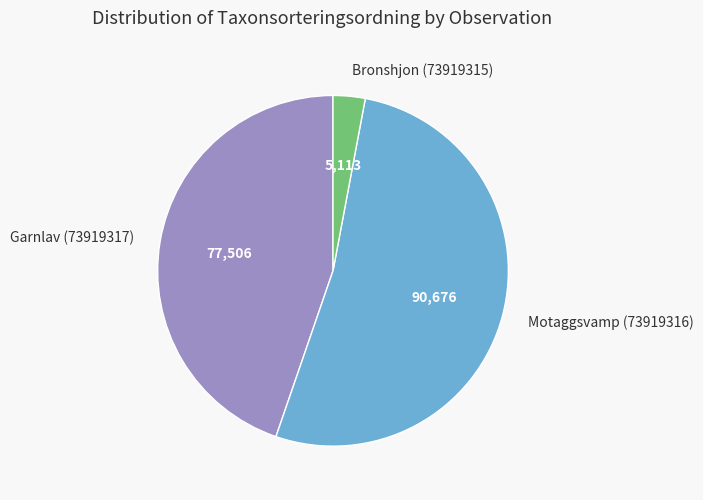

Which category has the smallest portion of the pie?

Bronshjon (73919315)